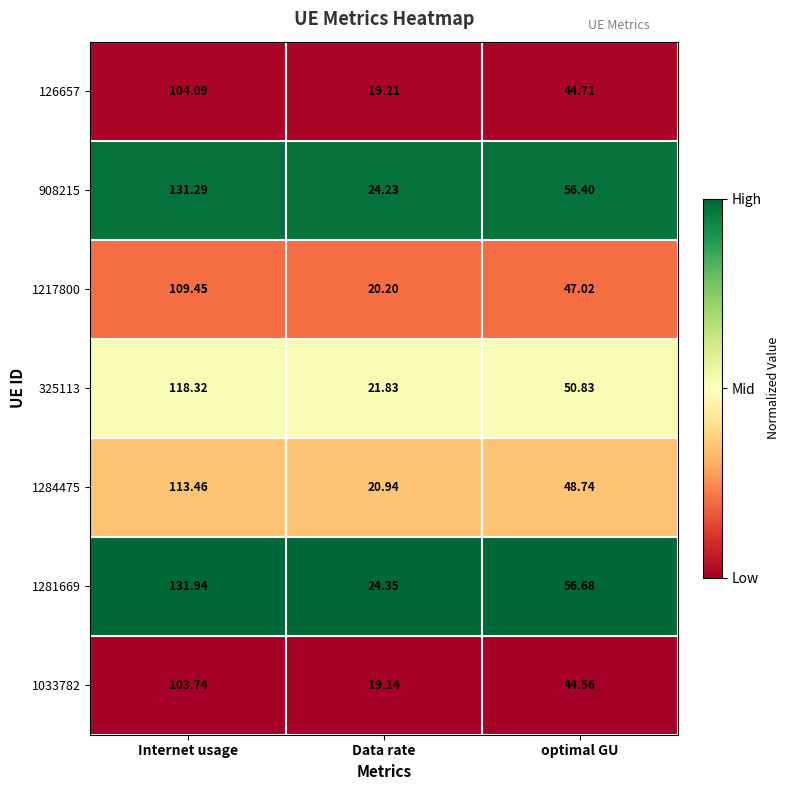

Rank the categories by 1281669 value from highest to lowest.

Internet usage, optimal GU, Data rate